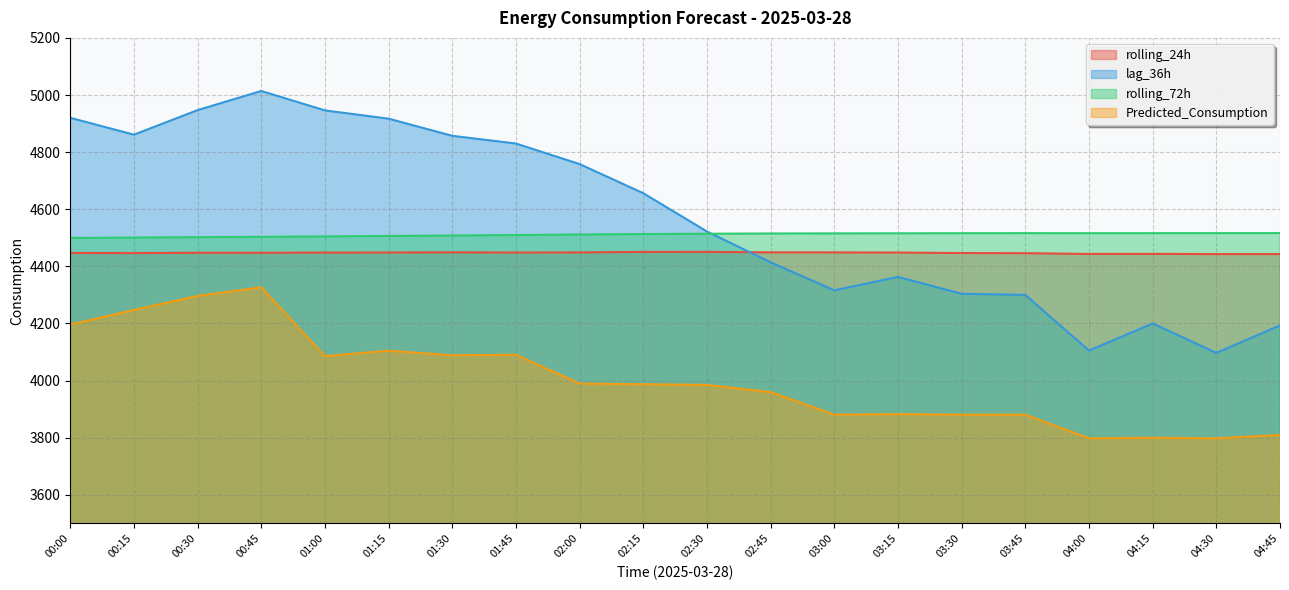

How many intersections are there between lag_36h and rolling_24h?

1